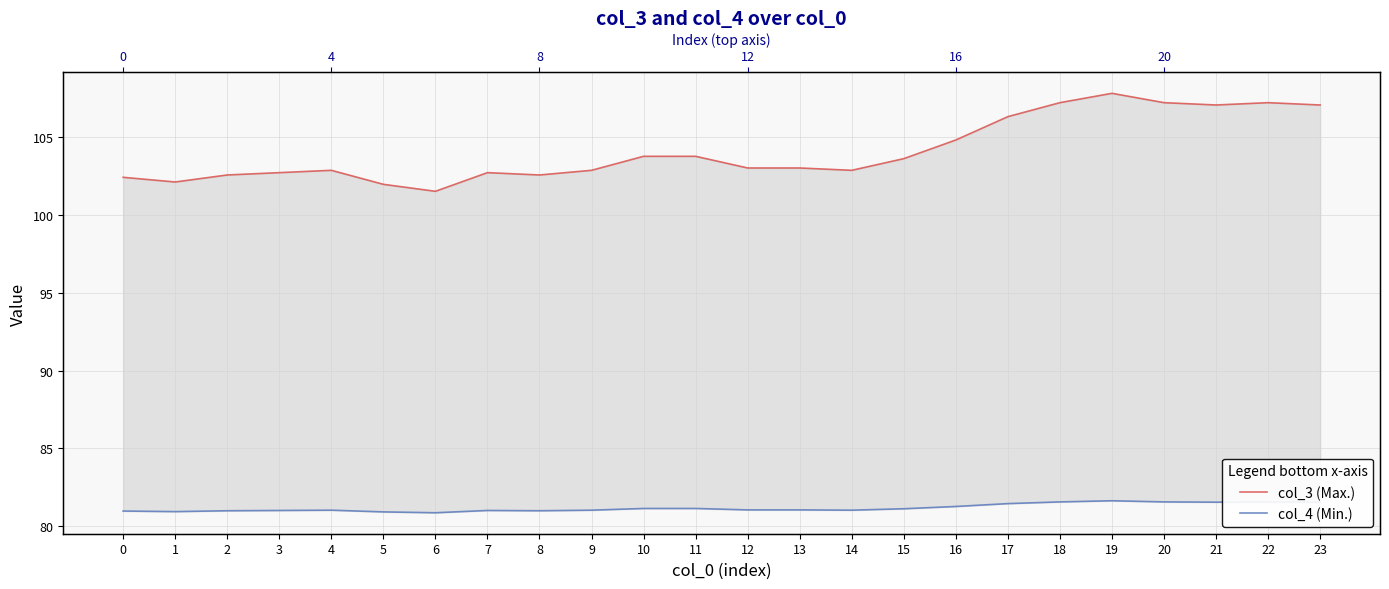

What is the difference between the maximum and minimum values in the col_3 (Max.) series?

6.3